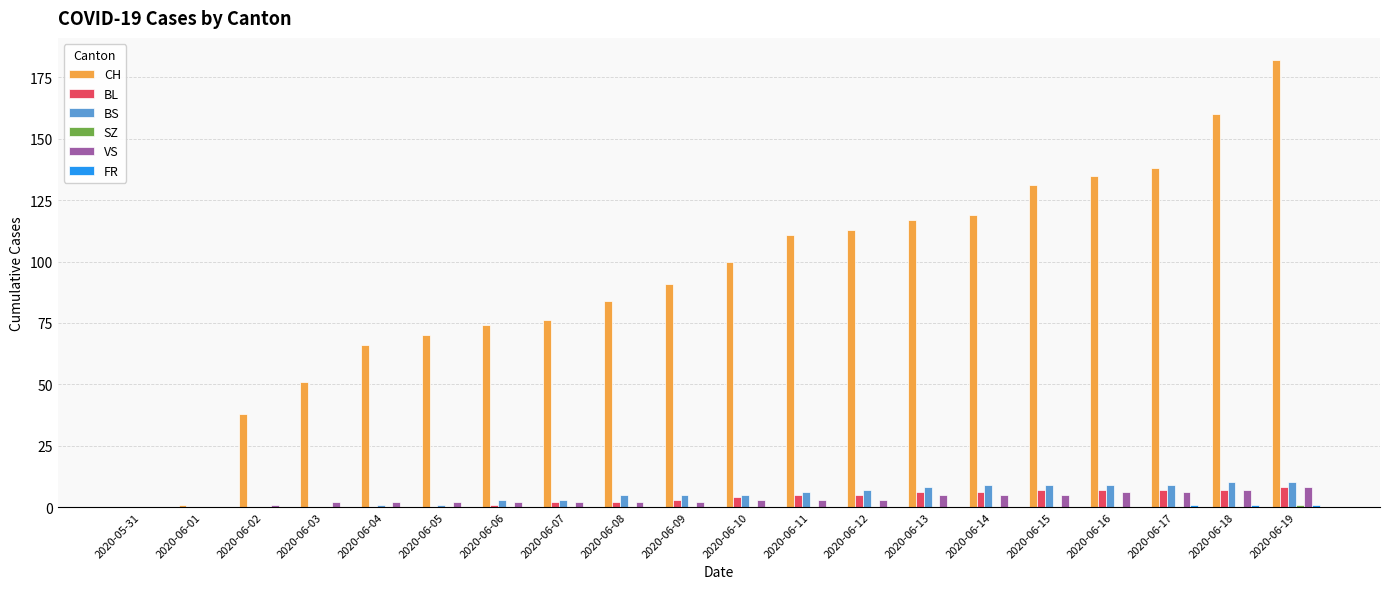

What is the maximum value shown in the chart?

182